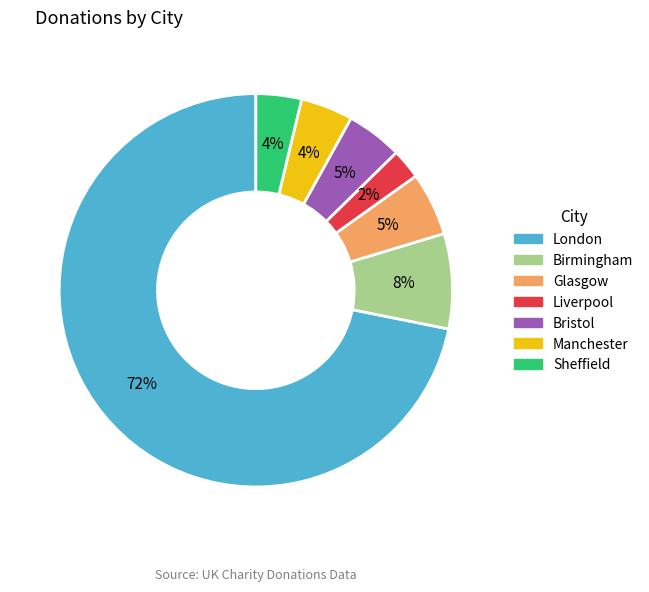

Does London account for over 50% of the chart?

Yes